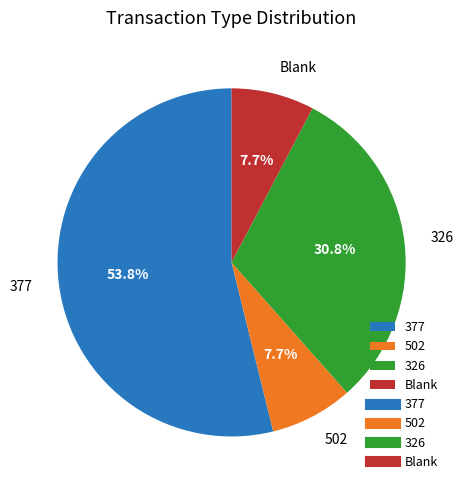

Does any single category account for the majority?

Yes